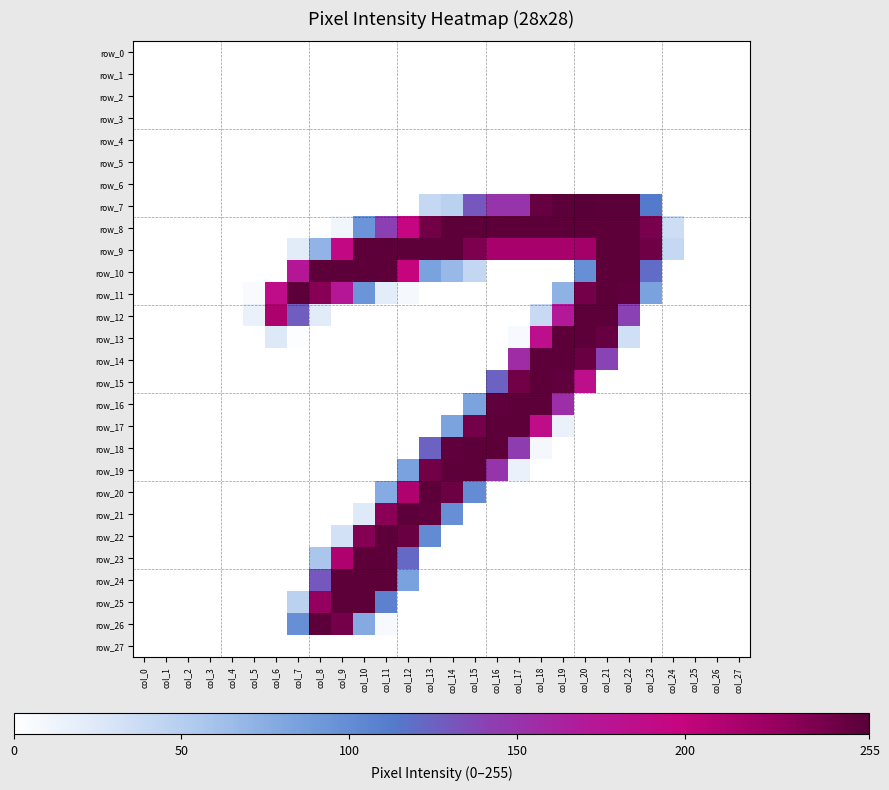

Reading left to right, extract all data points from this chart.

row_0: col_0=0	col_1=0	col_2=0	col_3=0	col_4=0	col_5=0	col_6=0	col_7=0	col_8=0	col_9=0	col_10=0	col_11=0	col_12=0	col_13=0	col_14=0	col_15=0	col_16=0	col_17=0	col_18=0	col_19=0	col_20=0	col_21=0	col_22=0	col_23=0	col_24=0	col_25=0	col_26=0	col_27=0
row_1: col_0=0	col_1=0	col_2=0	col_3=0	col_4=0	col_5=0	col_6=0	col_7=0	col_8=0	col_9=0	col_10=0	col_11=0	col_12=0	col_13=0	col_14=0	col_15=0	col_16=0	col_17=0	col_18=0	col_19=0	col_20=0	col_21=0	col_22=0	col_23=0	col_24=0	col_25=0	col_26=0	col_27=0
row_2: col_0=0	col_1=0	col_2=0	col_3=0	col_4=0	col_5=0	col_6=0	col_7=0	col_8=0	col_9=0	col_10=0	col_11=0	col_12=0	col_13=0	col_14=0	col_15=0	col_16=0	col_17=0	col_18=0	col_19=0	col_20=0	col_21=0	col_22=0	col_23=0	col_24=0	col_25=0	col_26=0	col_27=0
row_3: col_0=0	col_1=0	col_2=0	col_3=0	col_4=0	col_5=0	col_6=0	col_7=0	col_8=0	col_9=0	col_10=0	col_11=0	col_12=0	col_13=0	col_14=0	col_15=0	col_16=0	col_17=0	col_18=0	col_19=0	col_20=0	col_21=0	col_22=0	col_23=0	col_24=0	col_25=0	col_26=0	col_27=0
row_4: col_0=0	col_1=0	col_2=0	col_3=0	col_4=0	col_5=0	col_6=0	col_7=0	col_8=0	col_9=0	col_10=0	col_11=0	col_12=0	col_13=0	col_14=0	col_15=0	col_16=0	col_17=0	col_18=0	col_19=0	col_20=0	col_21=0	col_22=0	col_23=0	col_24=0	col_25=0	col_26=0	col_27=0
row_5: col_0=0	col_1=0	col_2=0	col_3=0	col_4=0	col_5=0	col_6=0	col_7=0	col_8=0	col_9=0	col_10=0	col_11=0	col_12=0	col_13=0	col_14=0	col_15=0	col_16=0	col_17=0	col_18=0	col_19=0	col_20=0	col_21=0	col_22=0	col_23=0	col_24=0	col_25=0	col_26=0	col_27=0
row_6: col_0=0	col_1=0	col_2=0	col_3=0	col_4=0	col_5=0	col_6=0	col_7=0	col_8=0	col_9=0	col_10=0	col_11=0	col_12=0	col_13=0	col_14=0	col_15=0	col_16=0	col_17=0	col_18=0	col_19=0	col_20=0	col_21=0	col_22=0	col_23=0	col_24=0	col_25=0	col_26=0	col_27=0
row_7: col_0=0	col_1=0	col_2=0	col_3=0	col_4=0	col_5=0	col_6=0	col_7=0	col_8=0	col_9=0	col_10=0	col_11=0	col_12=0	col_13=40	col_14=47	col_15=130	col_16=150	col_17=150	col_18=249	col_19=254	col_20=255	col_21=254	col_22=254	col_23=113	col_24=0	col_25=0	col_26=0	col_27=0
row_8: col_0=0	col_1=0	col_2=0	col_3=0	col_4=0	col_5=0	col_6=0	col_7=0	col_8=0	col_9=10	col_10=94	col_11=142	col_12=197	col_13=244	col_14=253	col_15=253	col_16=253	col_17=253	col_18=253	col_19=253	col_20=253	col_21=253	col_22=253	col_23=241	col_24=36	col_25=0	col_26=0	col_27=0
row_9: col_0=0	col_1=0	col_2=0	col_3=0	col_4=0	col_5=0	col_6=0	col_7=21	col_8=71	col_9=194	col_10=253	col_11=253	col_12=253	col_13=253	col_14=253	col_15=239	col_16=217	col_17=217	col_18=217	col_19=217	col_20=220	col_21=253	col_22=253	col_23=245	col_24=40	col_25=0	col_26=0	col_27=0
row_10: col_0=0	col_1=0	col_2=0	col_3=0	col_4=0	col_5=0	col_6=0	col_7=174	col_8=253	col_9=253	col_10=253	col_11=253	col_12=199	col_13=84	col_14=67	col_15=41	col_16=0	col_17=0	col_18=0	col_19=0	col_20=98	col_21=253	col_22=253	col_23=120	col_24=0	col_25=0	col_26=0	col_27=0
row_11: col_0=0	col_1=0	col_2=0	col_3=0	col_4=0	col_5=5	col_6=188	col_7=253	col_8=234	col_9=174	col_10=94	col_11=20	col_12=7	col_13=0	col_14=0	col_15=0	col_16=0	col_17=0	col_18=0	col_19=72	col_20=243	col_21=253	col_22=252	col_23=84	col_24=0	col_25=0	col_26=0	col_27=0
row_12: col_0=0	col_1=0	col_2=0	col_3=0	col_4=0	col_5=15	col_6=214	col_7=127	col_8=21	col_9=0	col_10=0	col_11=0	col_12=0	col_13=0	col_14=0	col_15=0	col_16=0	col_17=0	col_18=39	col_19=171	col_20=253	col_21=253	col_22=141	col_23=0	col_24=0	col_25=0	col_26=0	col_27=0
row_13: col_0=0	col_1=0	col_2=0	col_3=0	col_4=0	col_5=0	col_6=24	col_7=2	col_8=0	col_9=0	col_10=0	col_11=0	col_12=0	col_13=0	col_14=0	col_15=0	col_16=0	col_17=6	col_18=185	col_19=253	col_20=253	col_21=249	col_22=34	col_23=0	col_24=0	col_25=0	col_26=0	col_27=0
row_14: col_0=0	col_1=0	col_2=0	col_3=0	col_4=0	col_5=0	col_6=0	col_7=0	col_8=0	col_9=0	col_10=0	col_11=0	col_12=0	col_13=0	col_14=0	col_15=0	col_16=0	col_17=156	col_18=253	col_19=253	col_20=248	col_21=140	col_22=0	col_23=0	col_24=0	col_25=0	col_26=0	col_27=0
row_15: col_0=0	col_1=0	col_2=0	col_3=0	col_4=0	col_5=0	col_6=0	col_7=0	col_8=0	col_9=0	col_10=0	col_11=0	col_12=0	col_13=0	col_14=0	col_15=0	col_16=125	col_17=244	col_18=253	col_19=252	col_20=185	col_21=0	col_22=0	col_23=0	col_24=0	col_25=0	col_26=0	col_27=0
row_16: col_0=0	col_1=0	col_2=0	col_3=0	col_4=0	col_5=0	col_6=0	col_7=0	col_8=0	col_9=0	col_10=0	col_11=0	col_12=0	col_13=0	col_14=0	col_15=83	col_16=252	col_17=253	col_18=253	col_19=154	col_20=0	col_21=0	col_22=0	col_23=0	col_24=0	col_25=0	col_26=0	col_27=0
row_17: col_0=0	col_1=0	col_2=0	col_3=0	col_4=0	col_5=0	col_6=0	col_7=0	col_8=0	col_9=0	col_10=0	col_11=0	col_12=0	col_13=0	col_14=83	col_15=243	col_16=253	col_17=253	col_18=188	col_19=15	col_20=0	col_21=0	col_22=0	col_23=0	col_24=0	col_25=0	col_26=0	col_27=0
row_18: col_0=0	col_1=0	col_2=0	col_3=0	col_4=0	col_5=0	col_6=0	col_7=0	col_8=0	col_9=0	col_10=0	col_11=0	col_12=0	col_13=125	col_14=252	col_15=253	col_16=253	col_17=143	col_18=8	col_19=0	col_20=0	col_21=0	col_22=0	col_23=0	col_24=0	col_25=0	col_26=0	col_27=0
row_19: col_0=0	col_1=0	col_2=0	col_3=0	col_4=0	col_5=0	col_6=0	col_7=0	col_8=0	col_9=0	col_10=0	col_11=0	col_12=84	col_13=244	col_14=253	col_15=253	col_16=149	col_17=15	col_18=0	col_19=0	col_20=0	col_21=0	col_22=0	col_23=0	col_24=0	col_25=0	col_26=0	col_27=0
row_20: col_0=0	col_1=0	col_2=0	col_3=0	col_4=0	col_5=0	col_6=0	col_7=0	col_8=0	col_9=0	col_10=0	col_11=77	col_12=213	col_13=253	col_14=247	col_15=100	col_16=1	col_17=0	col_18=0	col_19=0	col_20=0	col_21=0	col_22=0	col_23=0	col_24=0	col_25=0	col_26=0	col_27=0
row_21: col_0=0	col_1=0	col_2=0	col_3=0	col_4=0	col_5=0	col_6=0	col_7=0	col_8=0	col_9=0	col_10=23	col_11=233	col_12=253	col_13=252	col_14=98	col_15=0	col_16=0	col_17=0	col_18=0	col_19=0	col_20=0	col_21=0	col_22=0	col_23=0	col_24=0	col_25=0	col_26=0	col_27=0
row_22: col_0=0	col_1=0	col_2=0	col_3=0	col_4=0	col_5=0	col_6=0	col_7=0	col_8=0	col_9=32	col_10=236	col_11=253	col_12=248	col_13=101	col_14=0	col_15=0	col_16=0	col_17=0	col_18=0	col_19=0	col_20=0	col_21=0	col_22=0	col_23=0	col_24=0	col_25=0	col_26=0	col_27=0
row_23: col_0=0	col_1=0	col_2=0	col_3=0	col_4=0	col_5=0	col_6=0	col_7=0	col_8=57	col_9=213	col_10=253	col_11=253	col_12=122	col_13=0	col_14=0	col_15=0	col_16=0	col_17=0	col_18=0	col_19=0	col_20=0	col_21=0	col_22=0	col_23=0	col_24=0	col_25=0	col_26=0	col_27=0
row_24: col_0=0	col_1=0	col_2=0	col_3=0	col_4=0	col_5=0	col_6=0	col_7=0	col_8=130	col_9=253	col_10=253	col_11=253	col_12=84	col_13=0	col_14=0	col_15=0	col_16=0	col_17=0	col_18=0	col_19=0	col_20=0	col_21=0	col_22=0	col_23=0	col_24=0	col_25=0	col_26=0	col_27=0
row_25: col_0=0	col_1=0	col_2=0	col_3=0	col_4=0	col_5=0	col_6=0	col_7=47	col_8=229	col_9=253	col_10=253	col_11=107	col_12=0	col_13=0	col_14=0	col_15=0	col_16=0	col_17=0	col_18=0	col_19=0	col_20=0	col_21=0	col_22=0	col_23=0	col_24=0	col_25=0	col_26=0	col_27=0
row_26: col_0=0	col_1=0	col_2=0	col_3=0	col_4=0	col_5=0	col_6=0	col_7=98	col_8=253	col_9=243	col_10=78	col_11=6	col_12=0	col_13=0	col_14=0	col_15=0	col_16=0	col_17=0	col_18=0	col_19=0	col_20=0	col_21=0	col_22=0	col_23=0	col_24=0	col_25=0	col_26=0	col_27=0
row_27: col_0=0	col_1=0	col_2=0	col_3=0	col_4=0	col_5=0	col_6=0	col_7=0	col_8=0	col_9=0	col_10=0	col_11=0	col_12=0	col_13=0	col_14=0	col_15=0	col_16=0	col_17=0	col_18=0	col_19=0	col_20=0	col_21=0	col_22=0	col_23=0	col_24=0	col_25=0	col_26=0	col_27=0